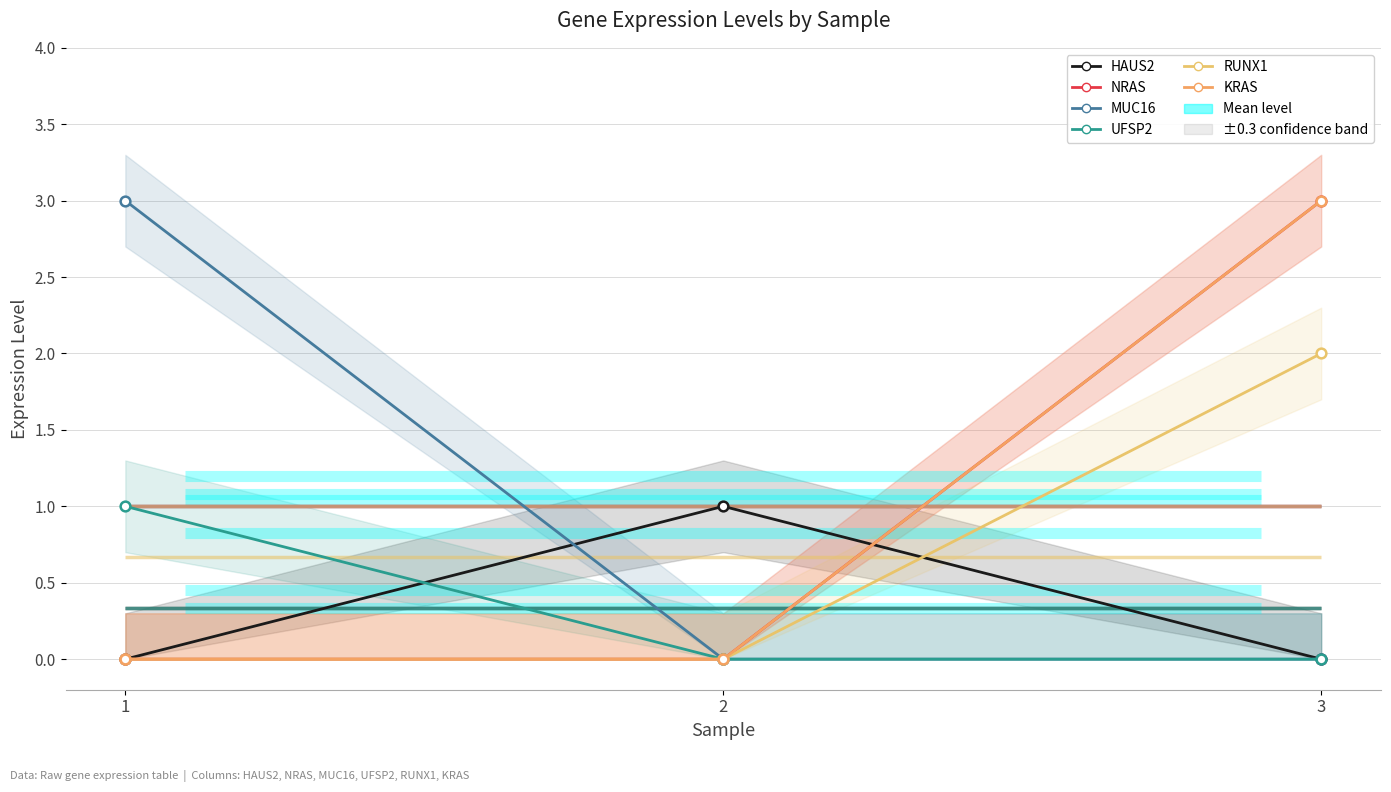

Which series has the widest spread of values?

NRAS